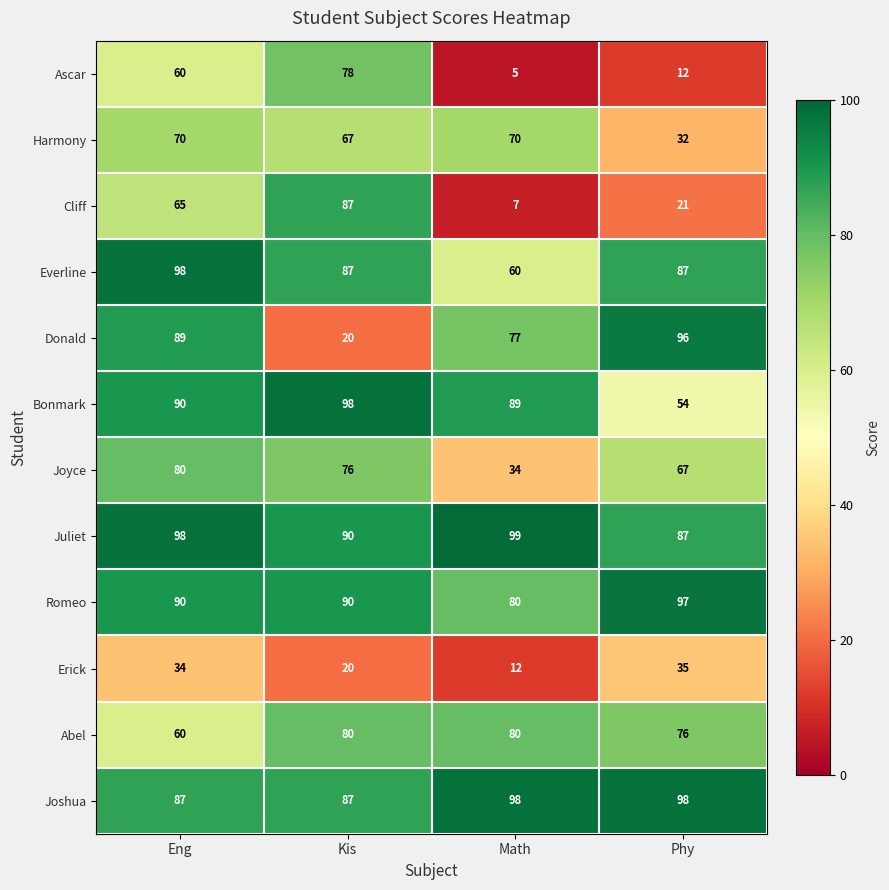

What is the difference between the highest and lowest values at Eng?

64